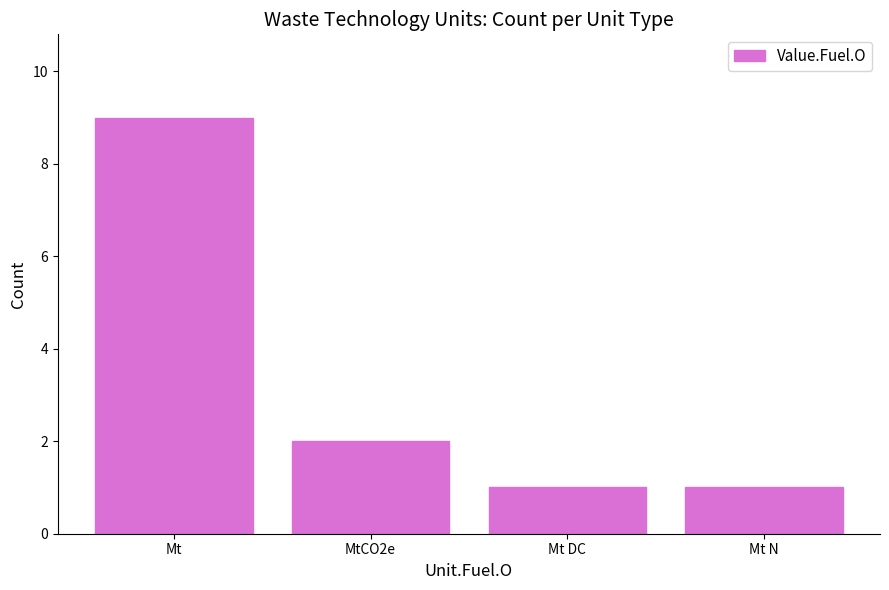

At which category does the chart reach its peak across all series?

Mt